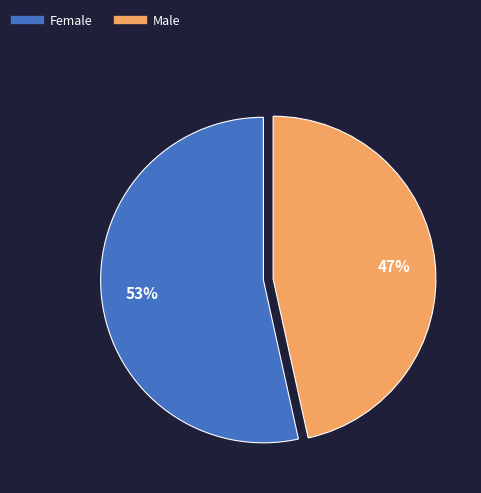

Count the number of slices in the pie.

2